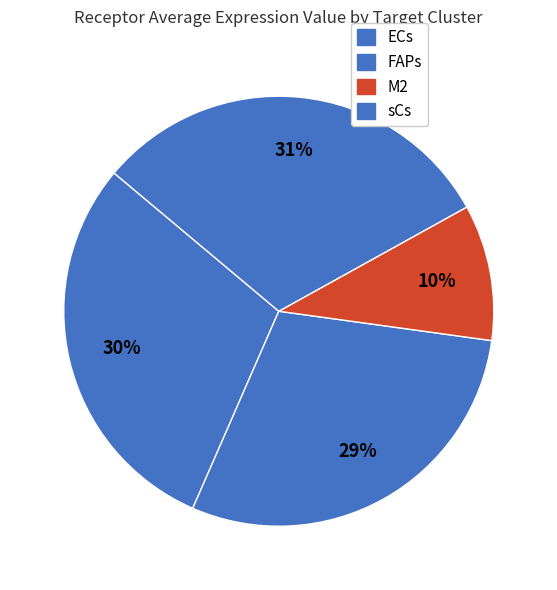

Between sCs and M2, which is larger?

sCs